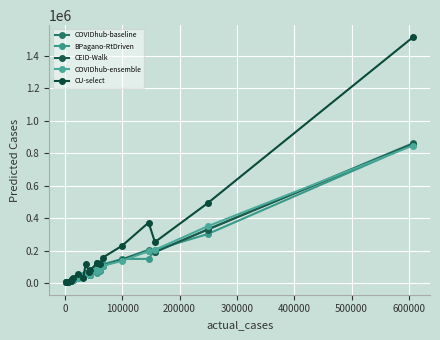

Which series has the largest total across all categories?

CU-select